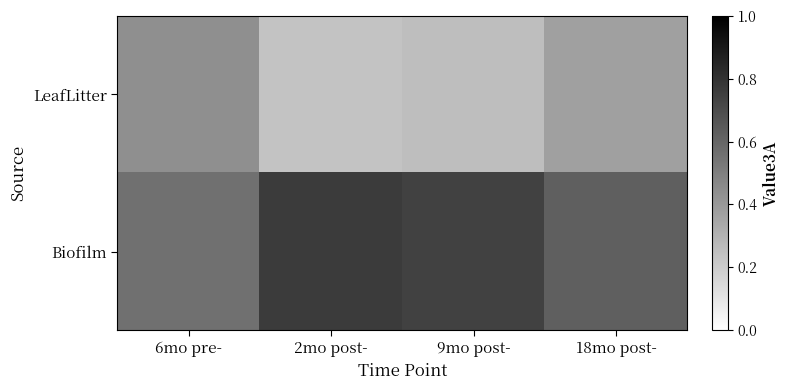

Reading left to right, extract all data points from this chart.

LeafLitter: 6mo pre-=0.4	2mo post-=0.2	9mo post-=0.3	18mo post-=0.4
Biofilm: 6mo pre-=0.6	2mo post-=0.8	9mo post-=0.7	18mo post-=0.6